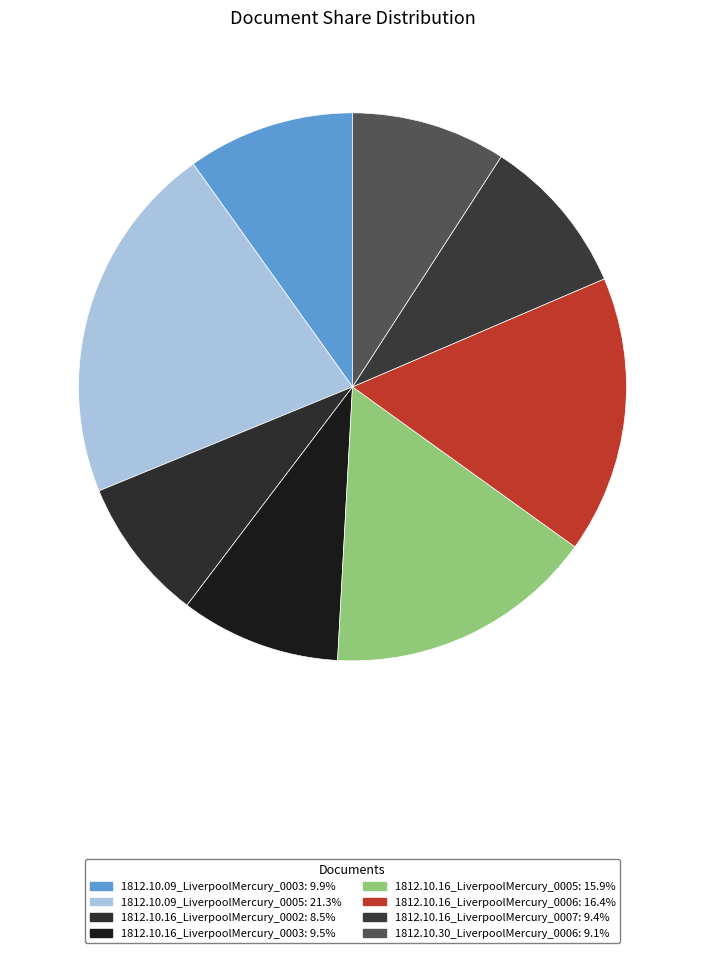

Count the number of slices in the pie.

8